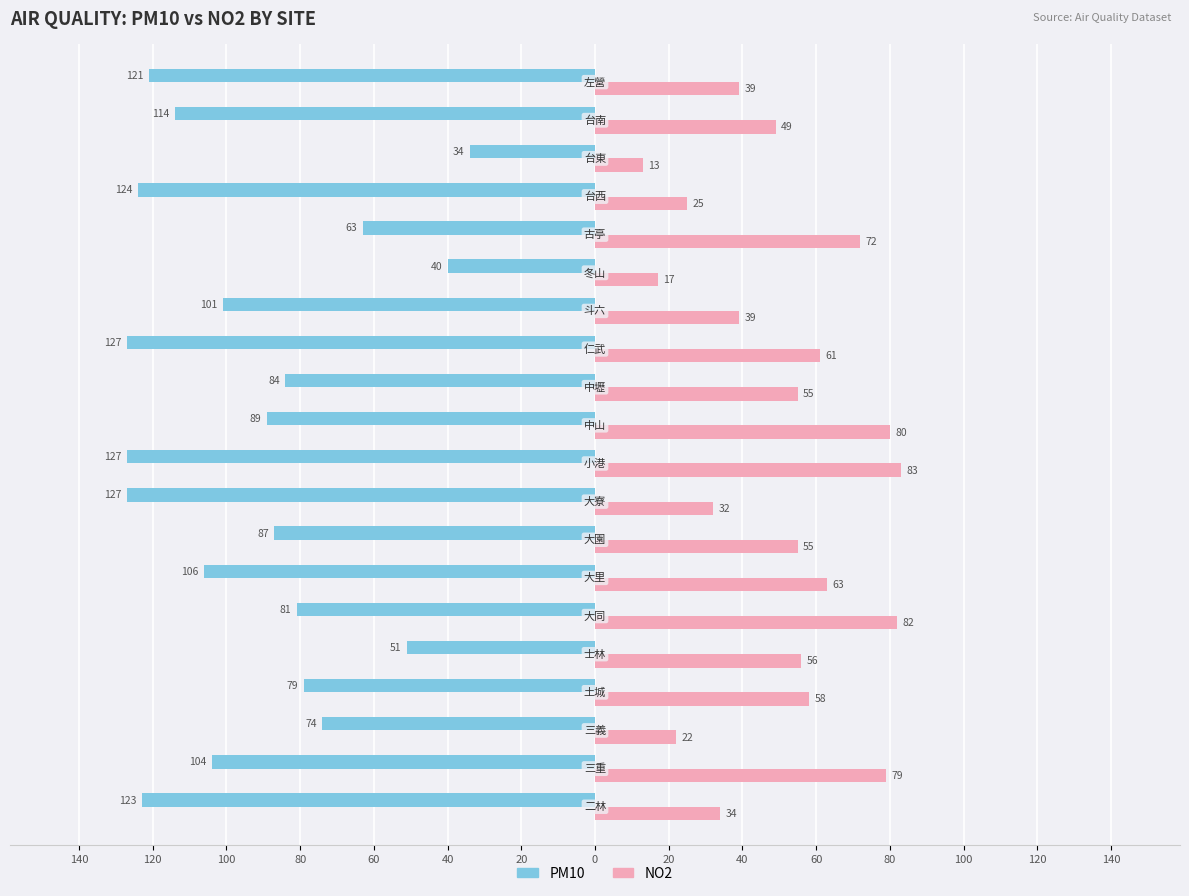

What is the average value of the PM10 series?

-93